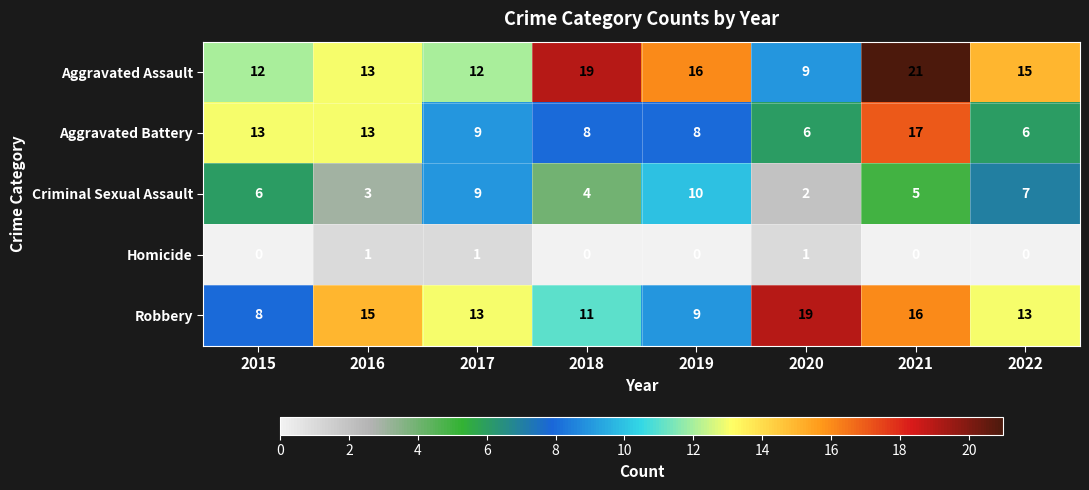

How many values in the Aggravated Assault series are below 15?

4